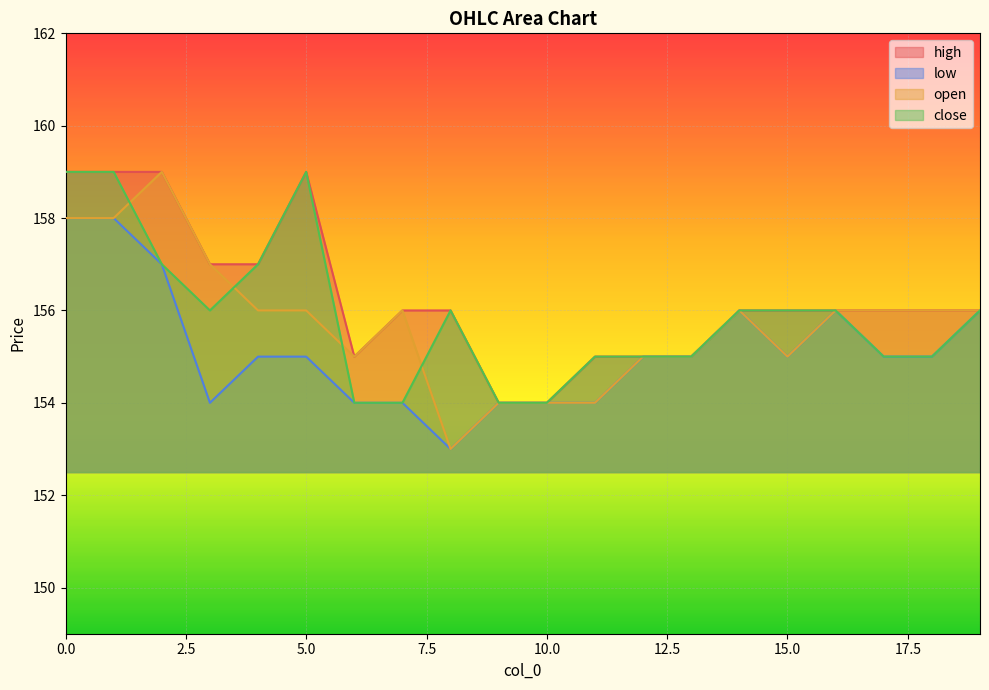

How many interior local peaks does the high series have?

1